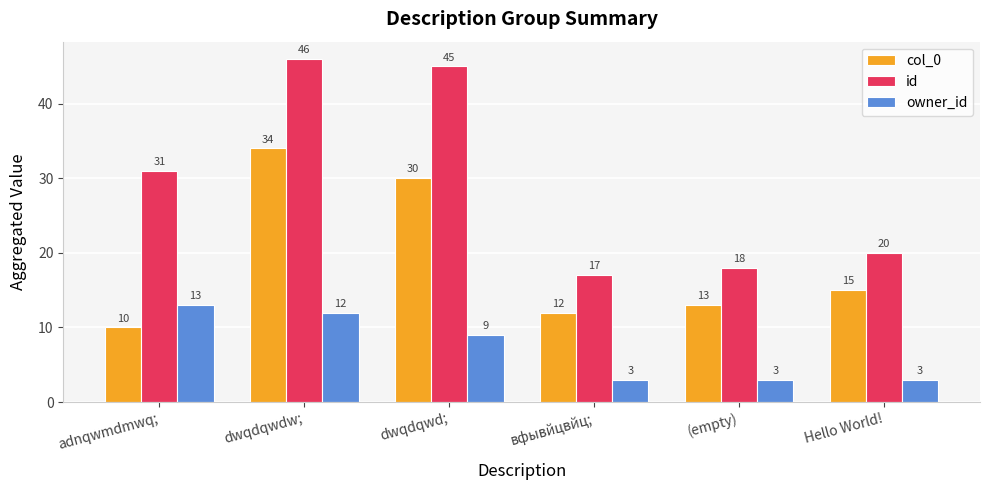

What are all the series names shown in the legend?

col_0, id, owner_id